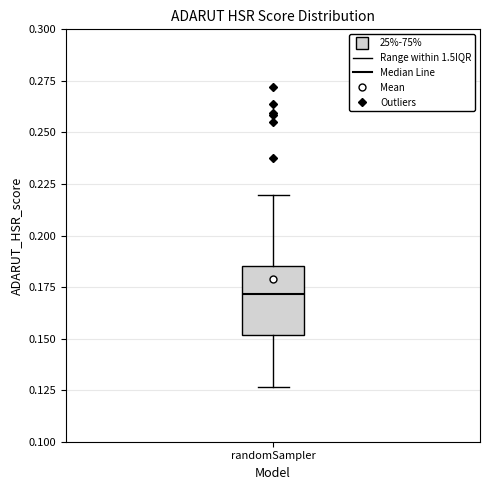

Where does the upper whisker of the box for randomSampler end on the y-axis? The values are not printed on the chart, so give them approximately, as read against the axis.

0.220